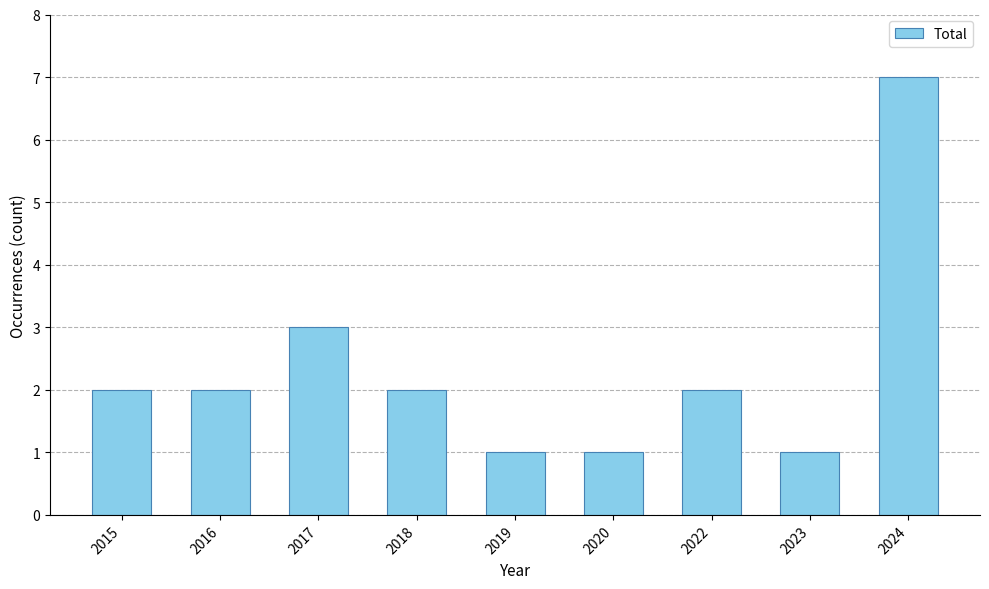

What is the sum of all values?

21